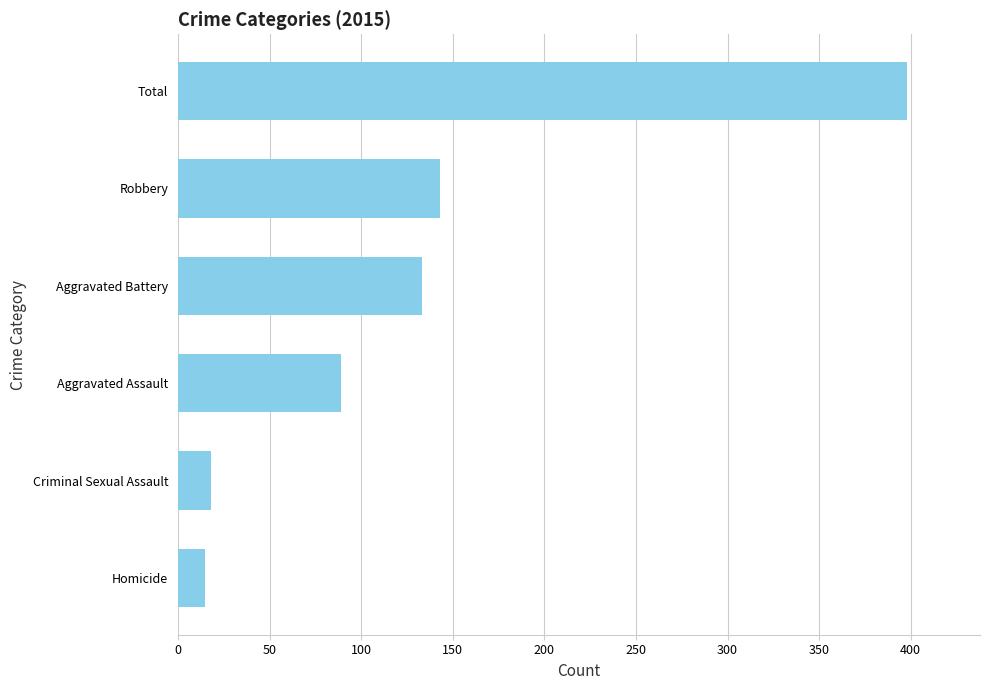

Which category has the highest value across all series?

Total